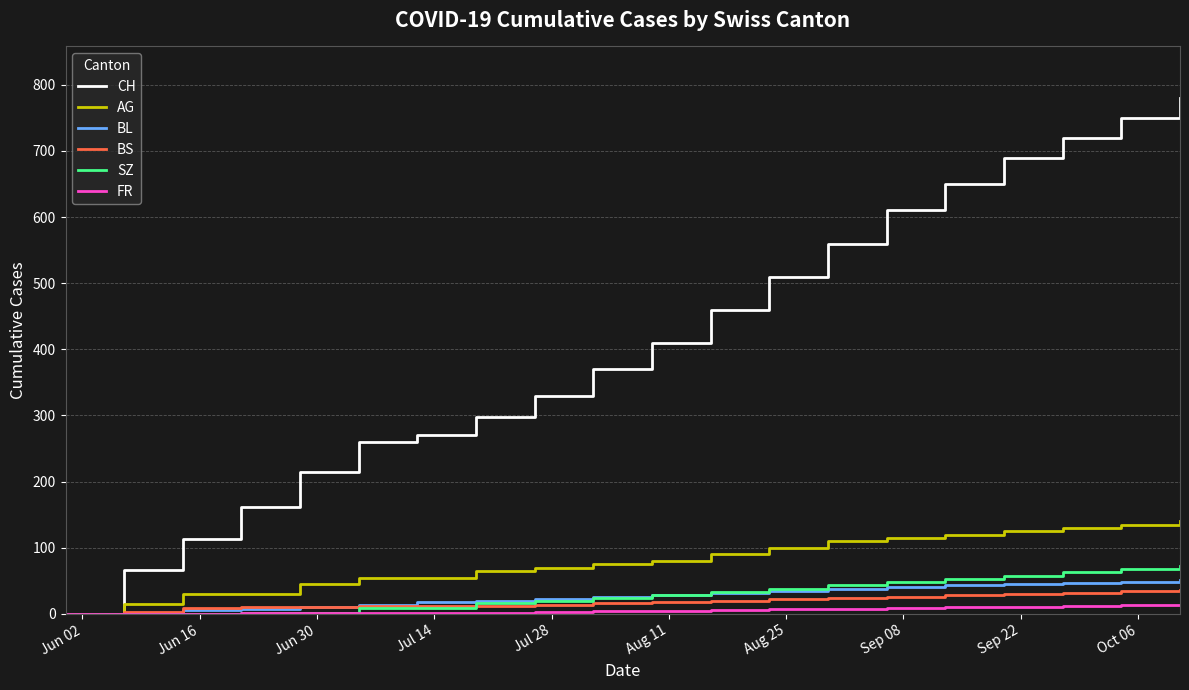

Which series has the largest range (max minus min)?

CH